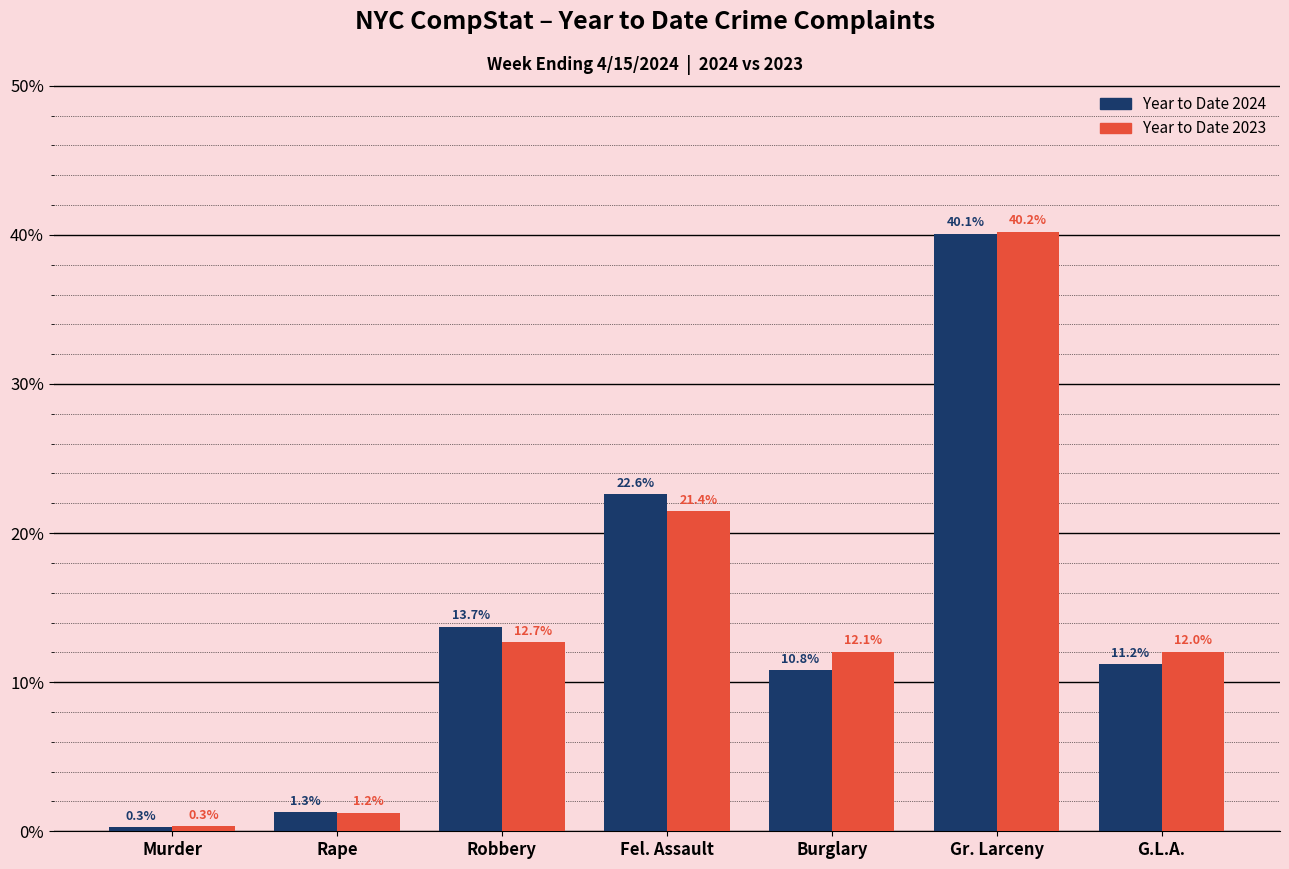

Reading left to right, what are all the values shown in this chart?

Year to Date 2024: Murder=0.3	Rape=1.3	Robbery=13.7	Fel. Assault=22.6	Burglary=10.8	Gr. Larceny=40.1	G.L.A.=11.2
Year to Date 2023: Murder=0.3	Rape=1.2	Robbery=12.7	Fel. Assault=21.4	Burglary=12.1	Gr. Larceny=40.2	G.L.A.=12.0